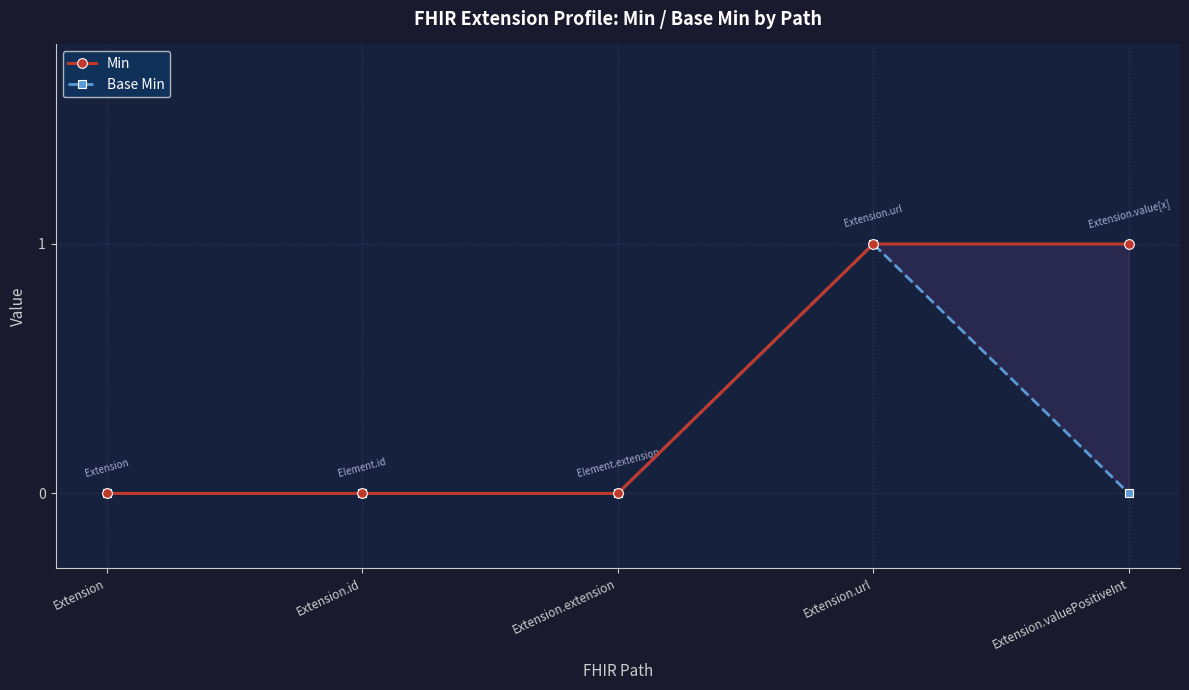

What position from the left is Extension?

1